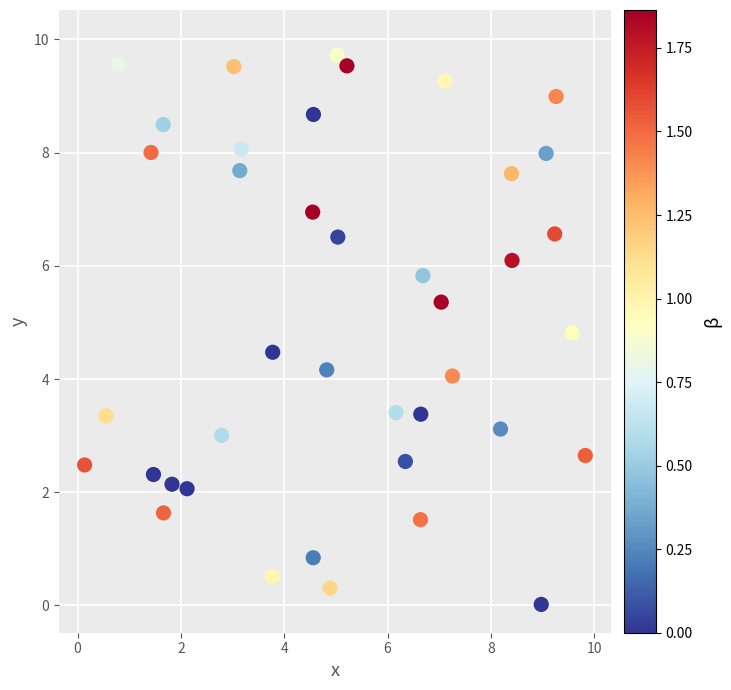

What is the range of Y values (max minus min)?

9.7